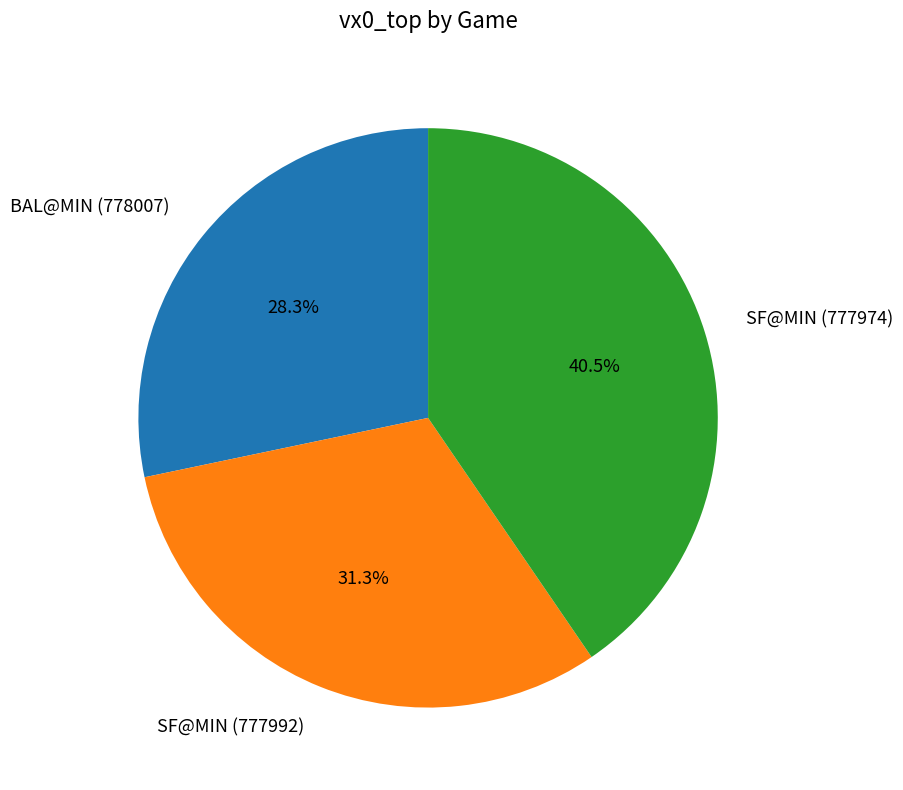

Is the sum of BAL@MIN (778007) and SF@MIN (777992) greater than half?

Yes